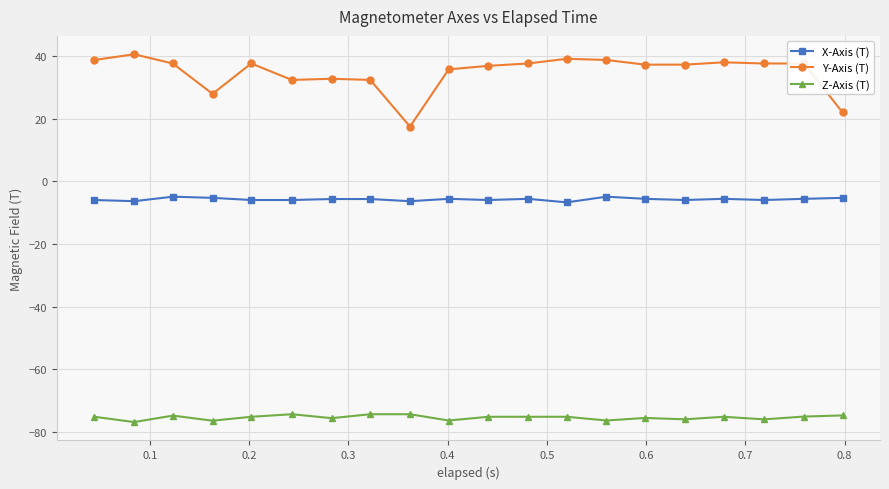

What is the average value of the Z-Axis (T) series?

-75.3